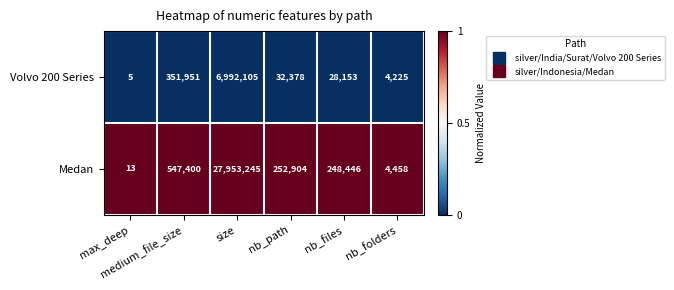

At which category is the sum across all series the highest?

size